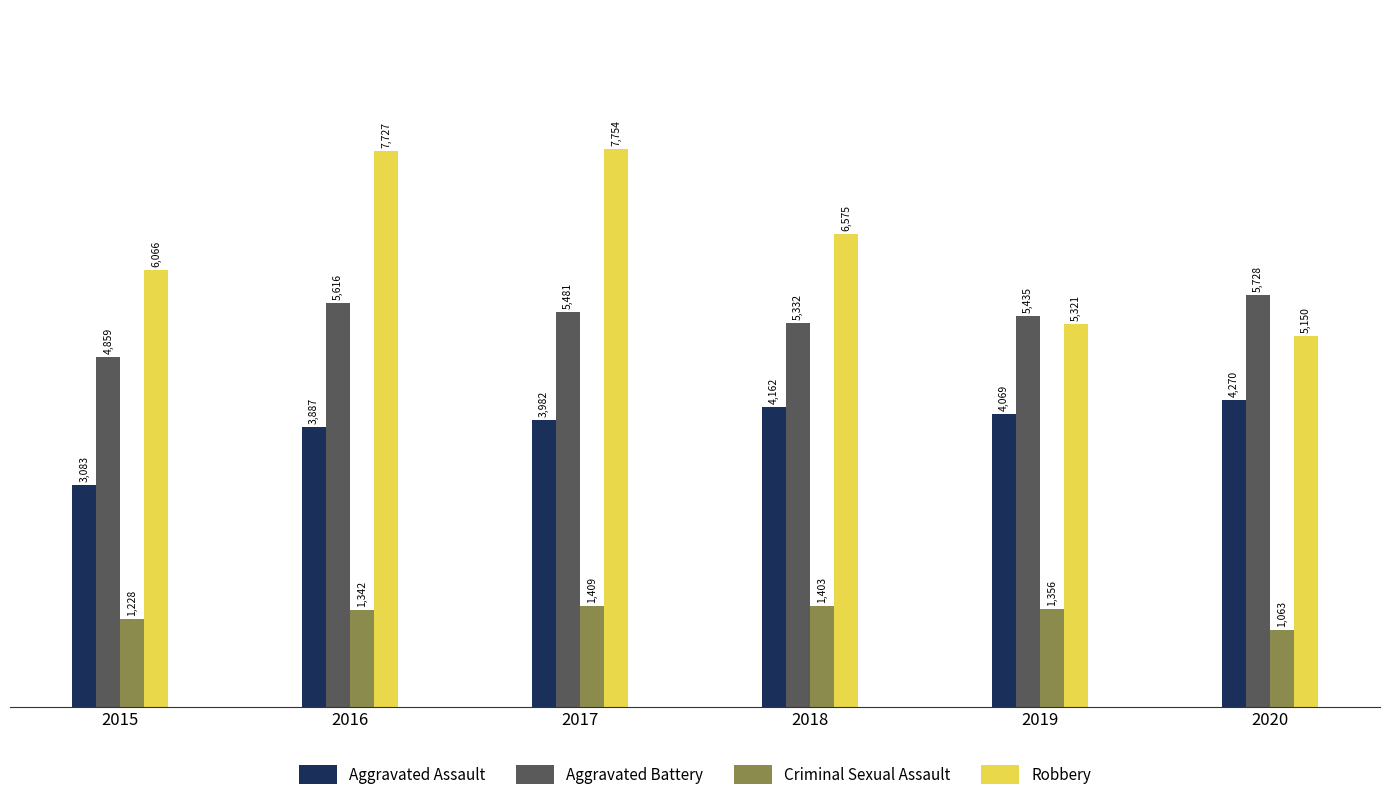

Reading left to right, list all the values displayed in this chart.

Aggravated Assault: 2015=3083	2016=3887	2017=3982	2018=4162	2019=4069	2020=4270
Aggravated Battery: 2015=4859	2016=5616	2017=5481	2018=5332	2019=5435	2020=5728
Criminal Sexual Assault: 2015=1228	2016=1342	2017=1409	2018=1403	2019=1356	2020=1063
Robbery: 2015=6066	2016=7727	2017=7754	2018=6575	2019=5321	2020=5150